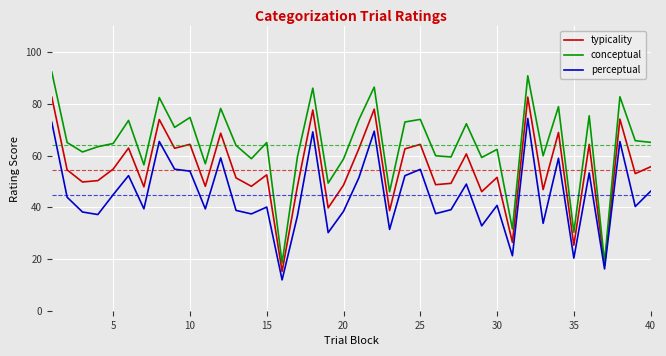

What is the difference between the maximum and minimum values in the typicality series?

67.5